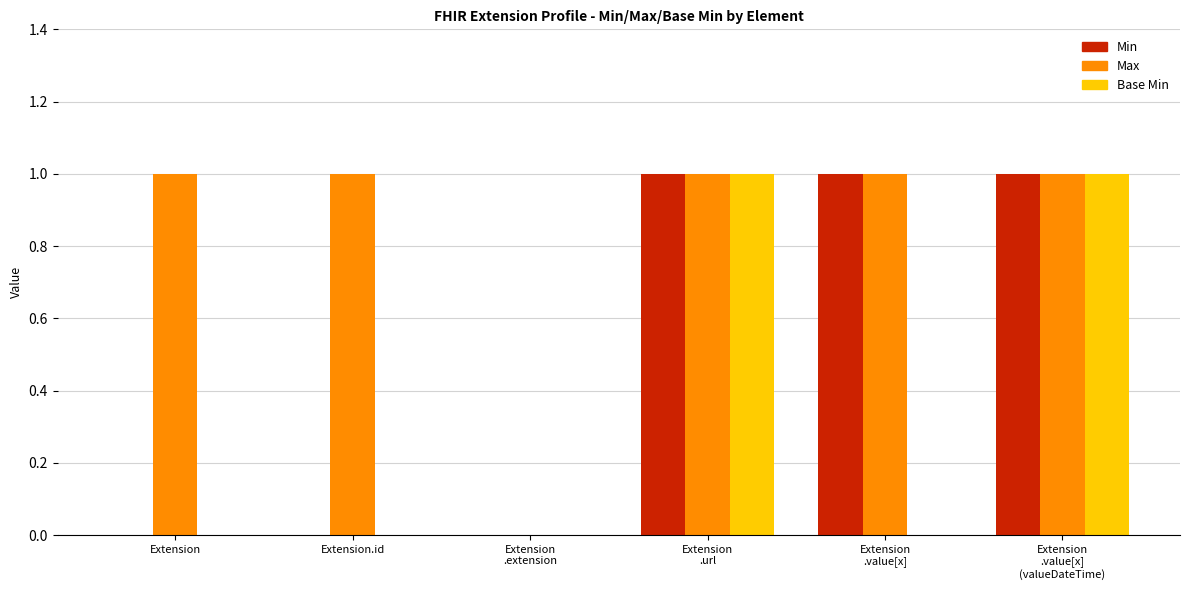

Which series has the largest total across all categories?

Max